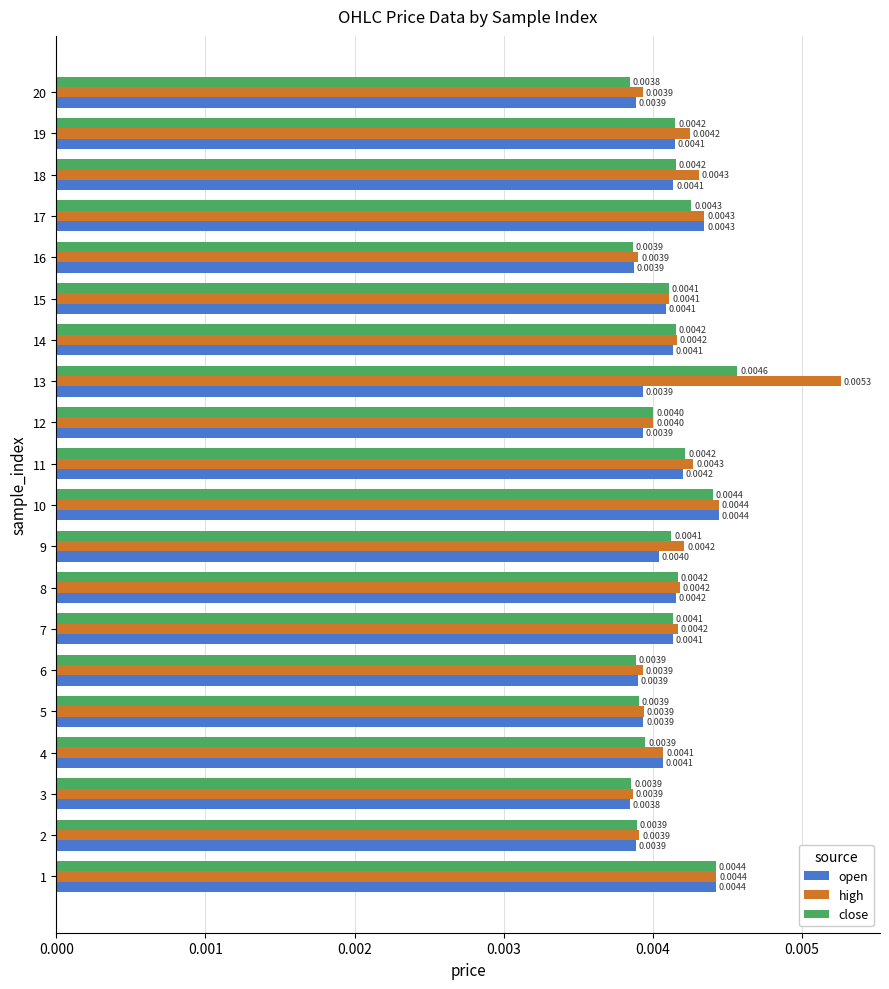

Rank the series by their maximum value, from highest to lowest.

high, close, open